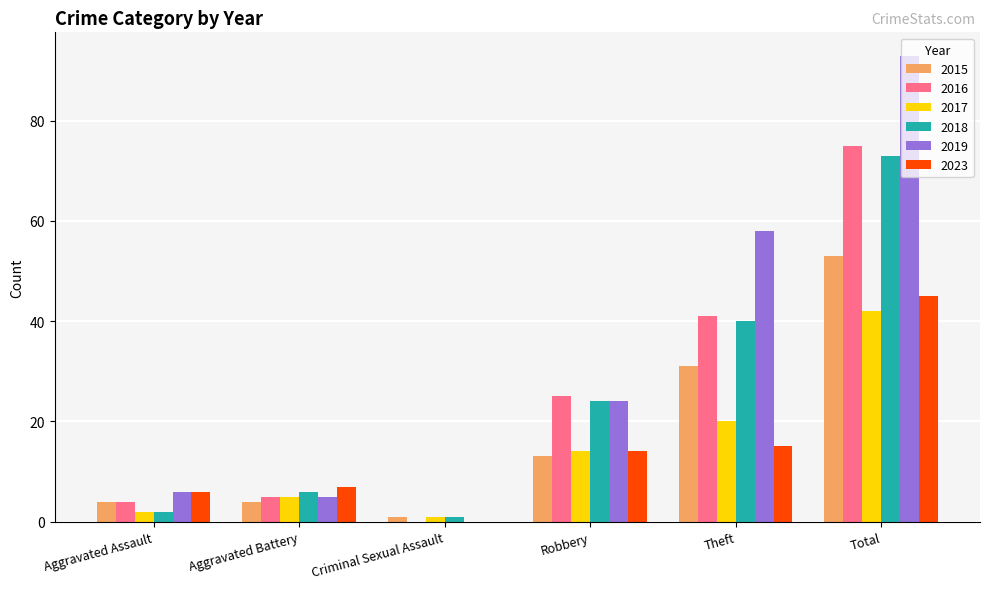

Which label corresponds to the largest value in the chart?

Total